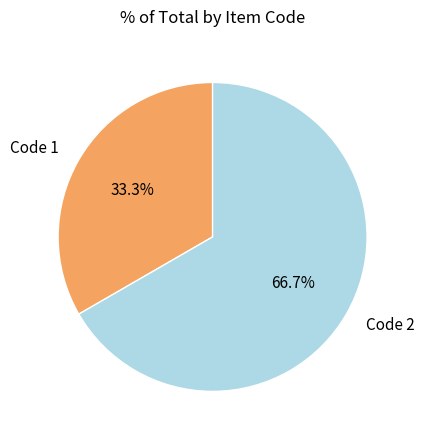

How many slices are in this pie chart?

2